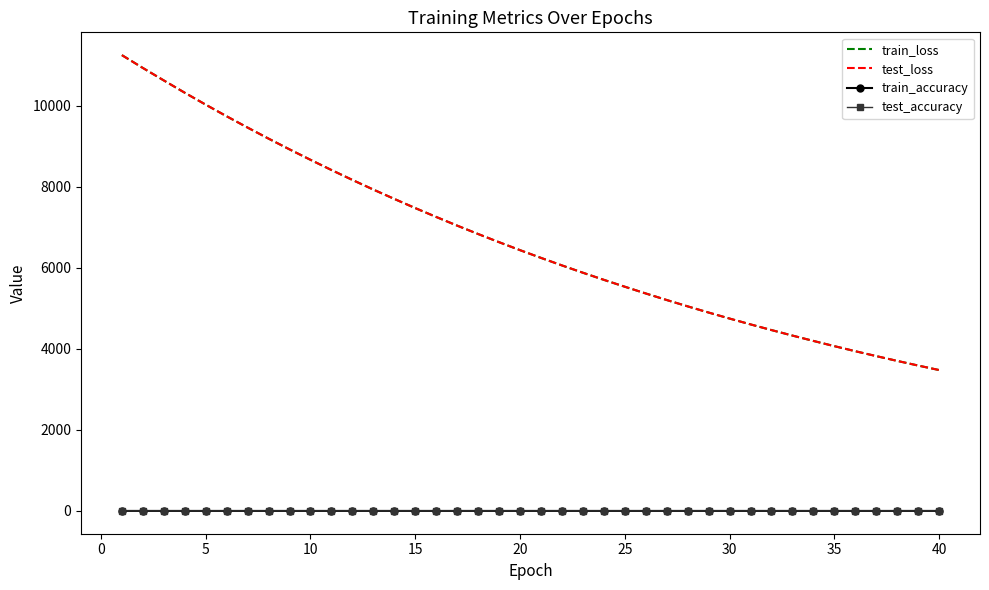

True or false: train_loss and test_accuracy intersect in this chart.

False